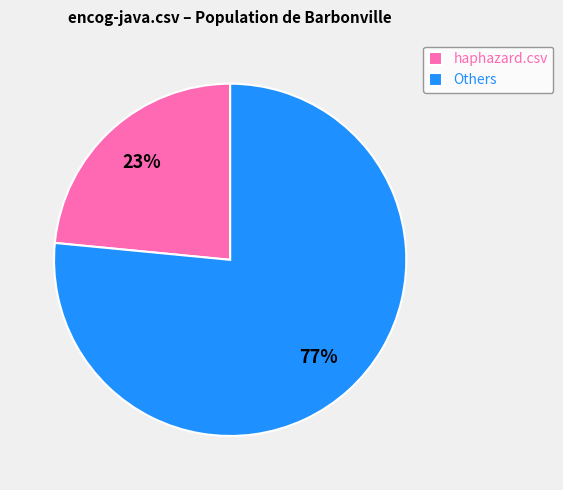

True or false: Others accounts for 77% of the total.

True